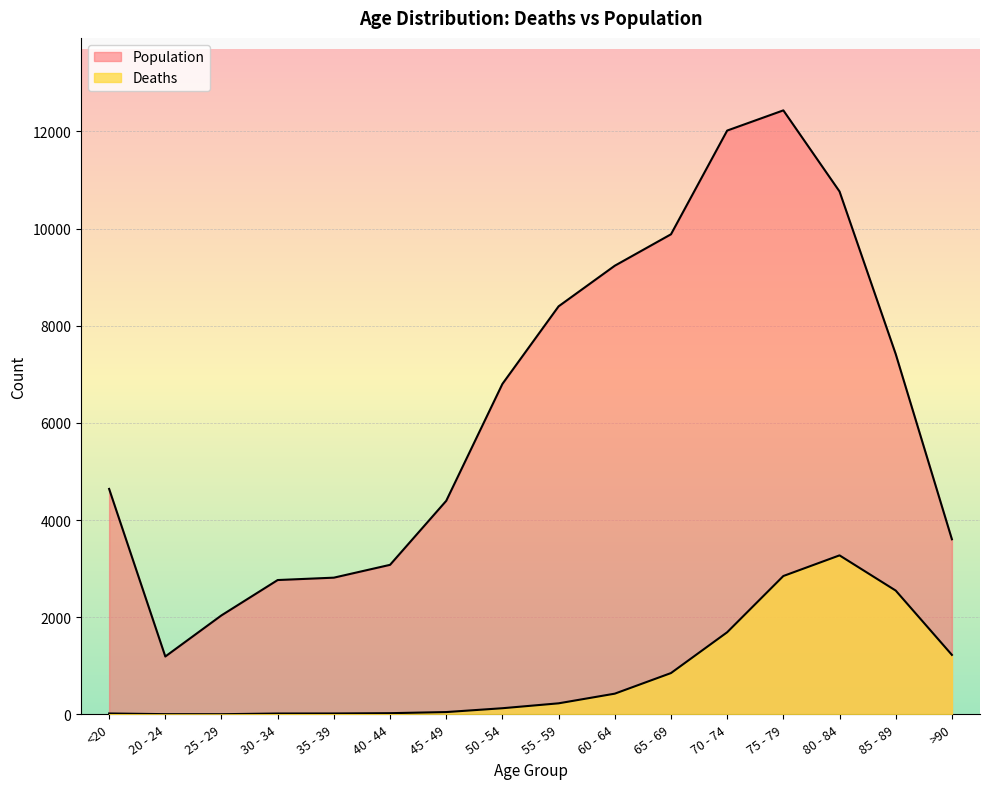

Reading left to right, what are all the values shown in this chart?

Deaths: 18	4	3	17	18	24	47	126	227	426	850	1690	2848	3273	2548	1224
Population: 4641	1191	2038	2765	2814	3078	4396	6803	8400	9236	9883	12018	12434	10764	7417	3604